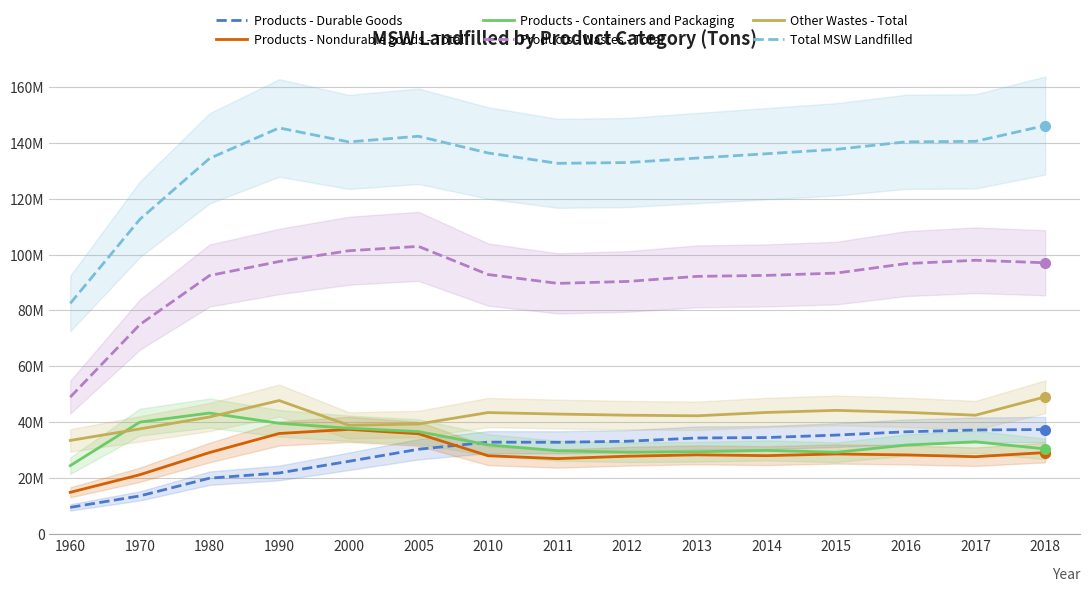

What are all the series names shown in the legend?

Products - Durable Goods, Products - Nondurable goods - Total, Products - Containers and Packaging, Products - Wastes - Total, Other Wastes - Total, Total MSW Landfilled